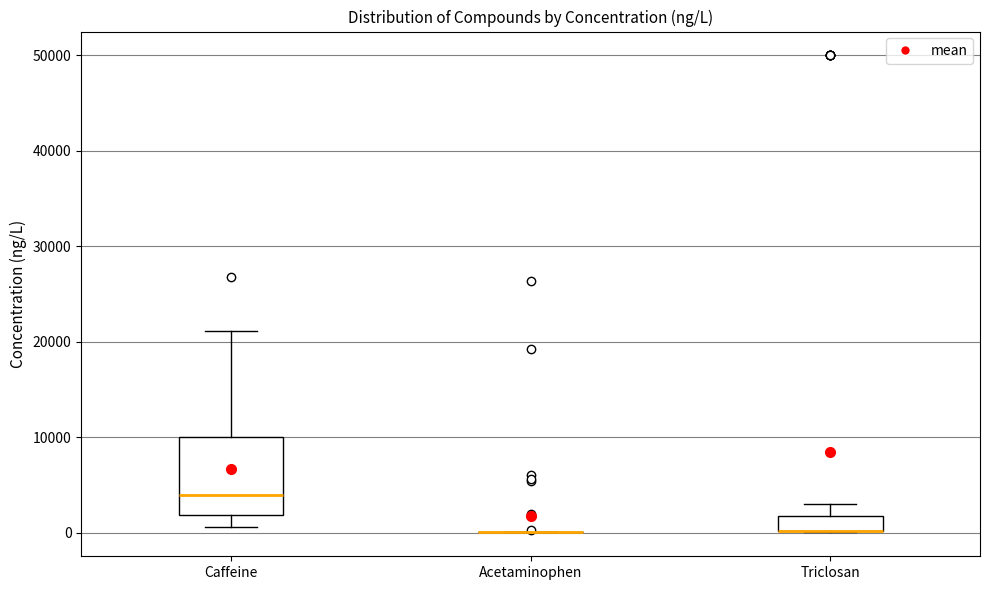

Reading left to right, transcribe this box plot: for each box, give where its median line is, the range the box spans, and where its two whiskers end, as read against the y-axis. The values are not printed on the chart, so give them approximately, as read against the axis.

Caffeine: median 4000, box 2000 to 10000, whiskers 1000 to 21000
Acetaminophen: box collapsed to a line at 0, whiskers 0 to 0
Triclosan: median 0 (drawn on the box's lower edge), box 0 to 2000, whiskers 0 to 3000